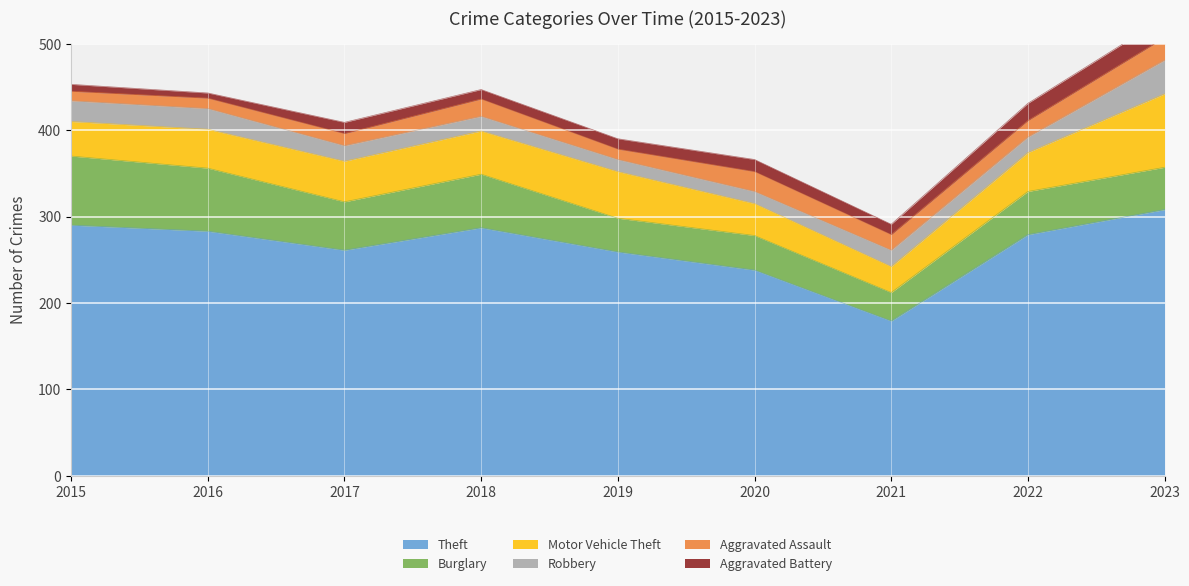

What is the difference between the highest and lowest values at 2018?

276